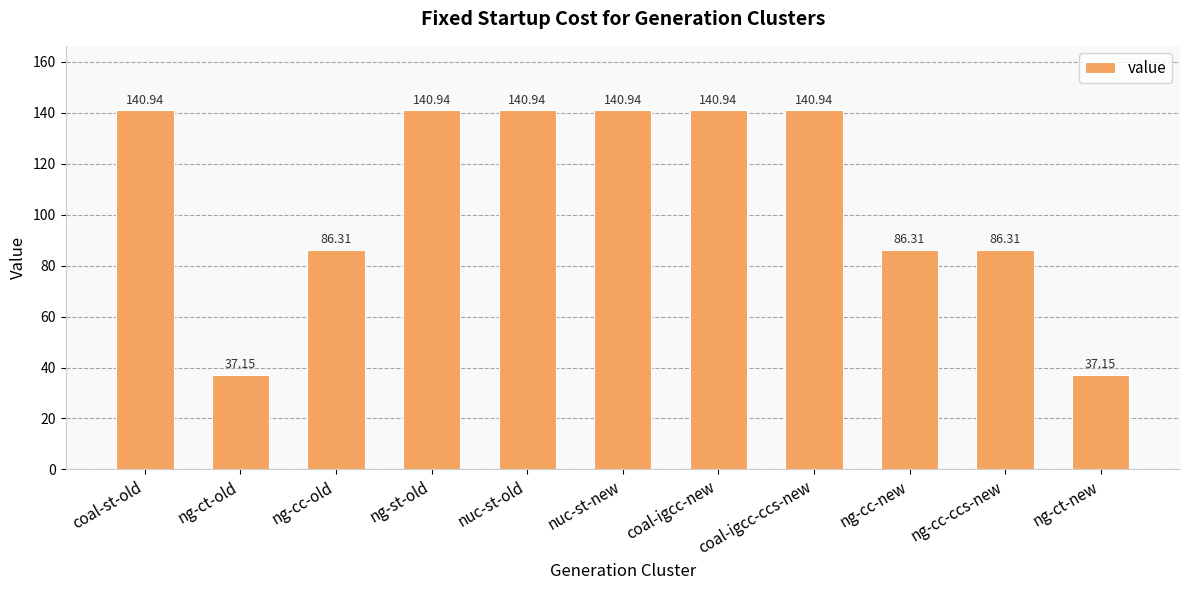

How many categories are shown in the chart?

11